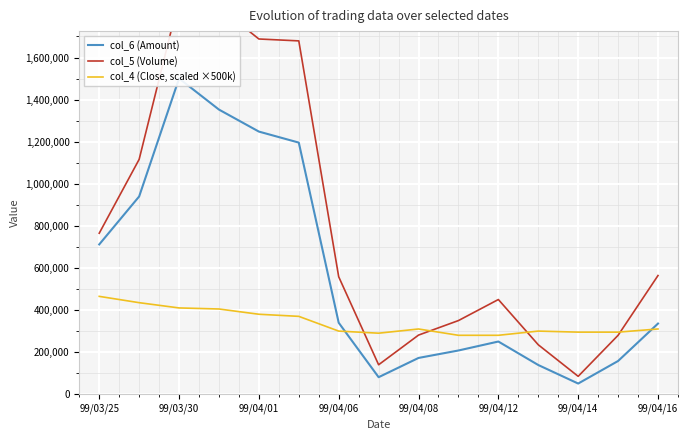

The value of col_4 (Close, scaled ×500k) at 99/04/06 is 300000. True or false?

True